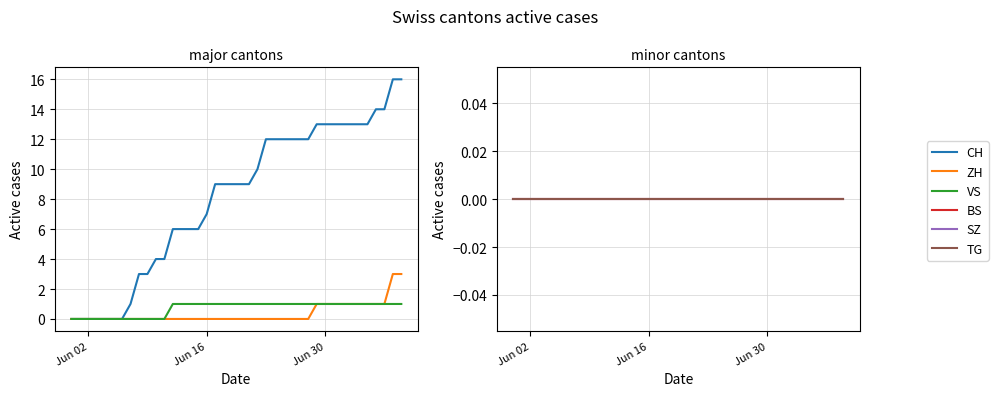

At which label does ZH reach its minimum?

Jun 02